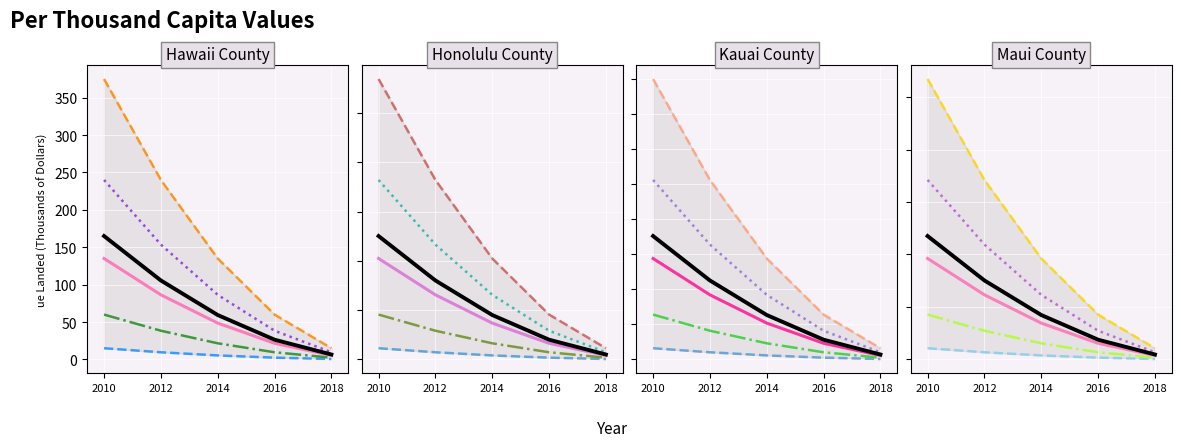

How many data points in Mean are above 169?

3